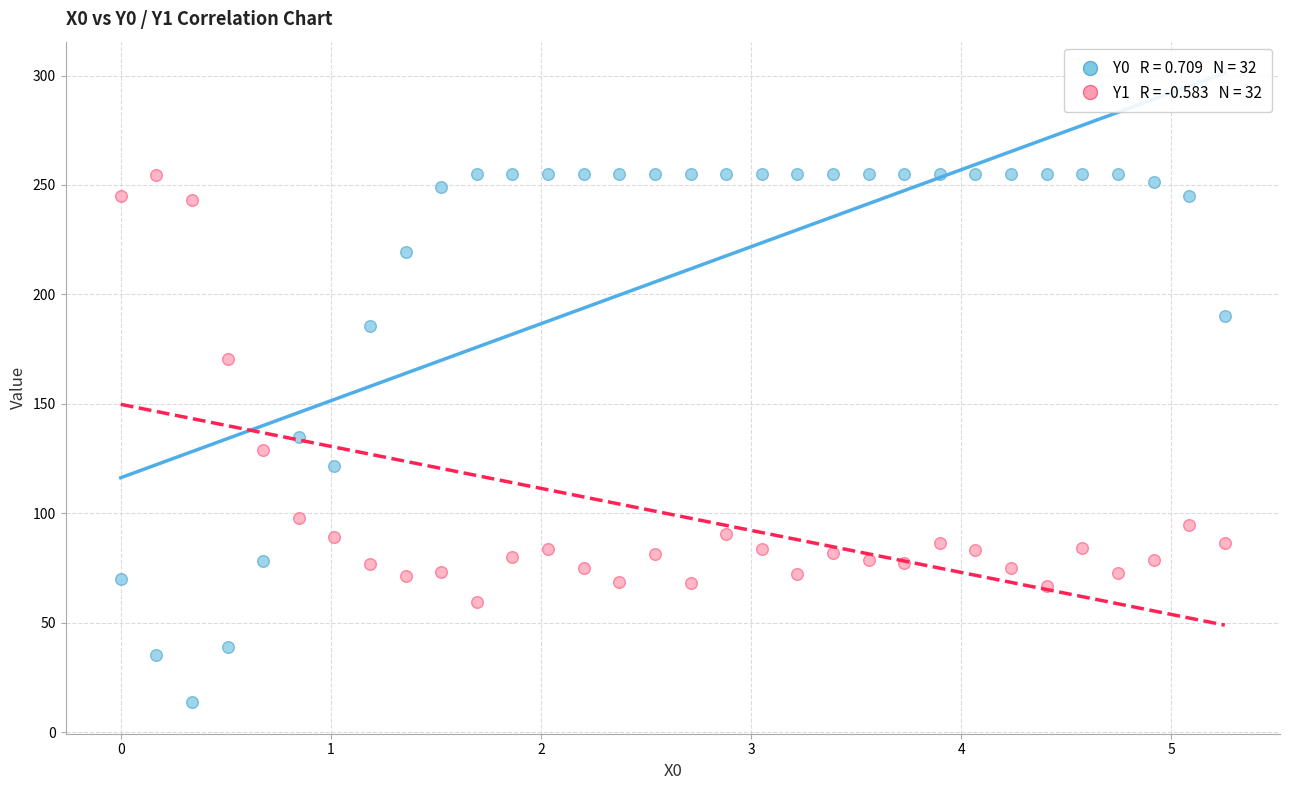

Across all data points, what is the range of X values (max minus min)?

5.3